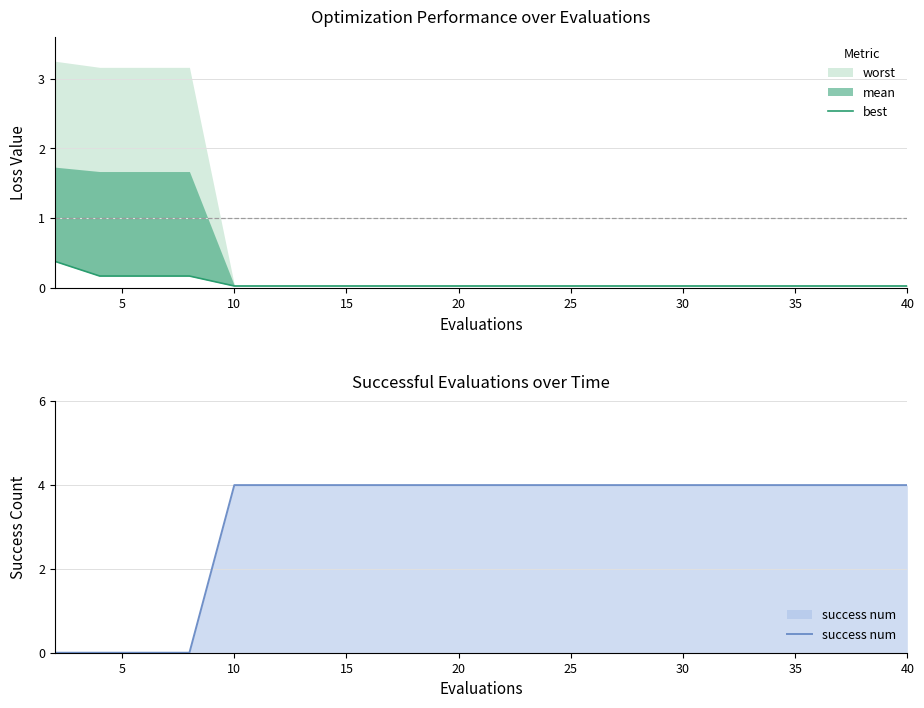

What is the maximum value for success num?

4